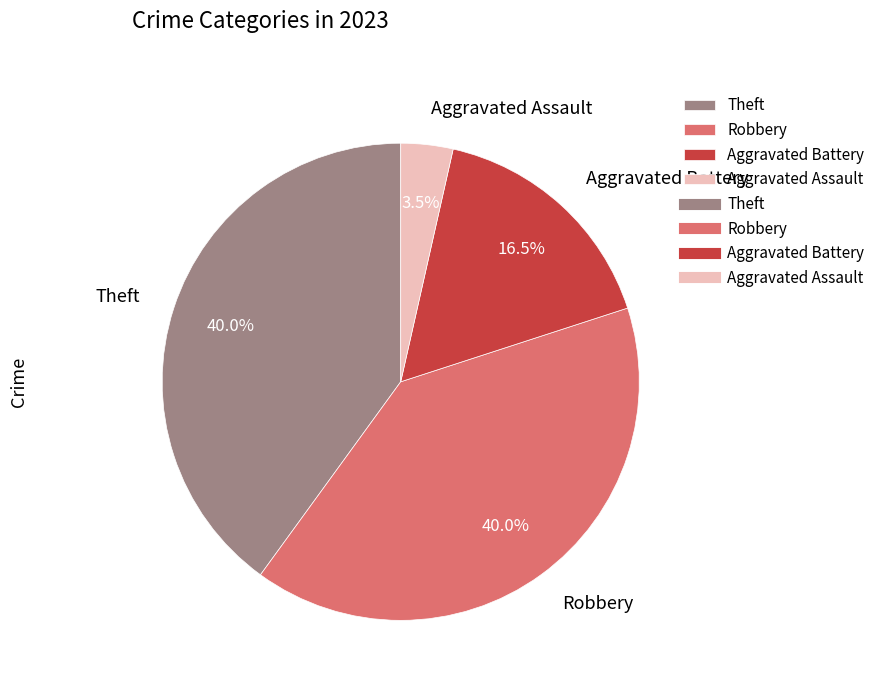

Which category has the smallest portion of the pie?

Aggravated Assault